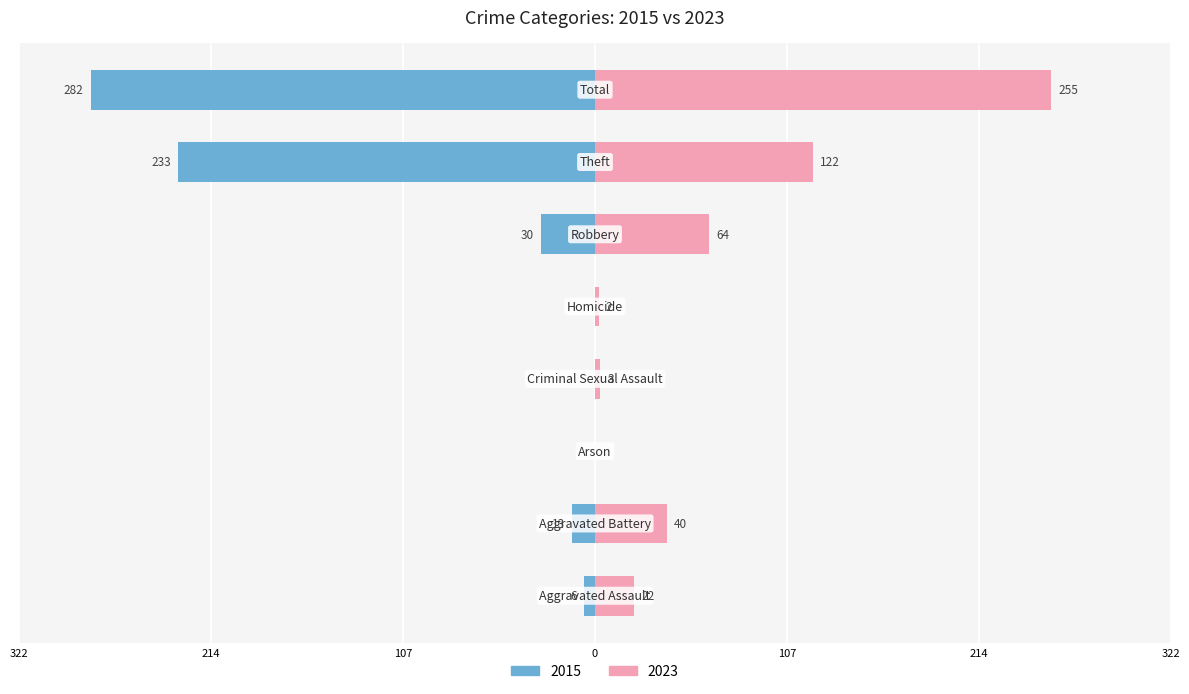

How many values in the 2015 series are below -6?

4